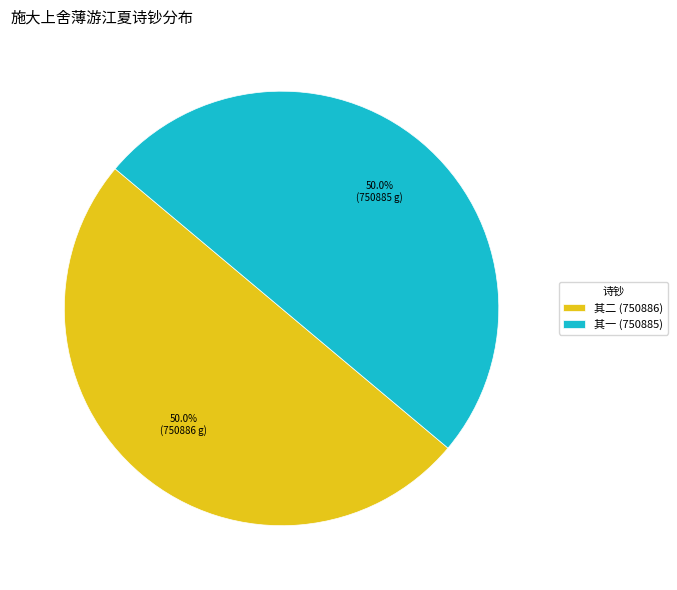

Approximately how many times larger is the value at 其一 (750885) compared to 其二 (750886)?

1.0